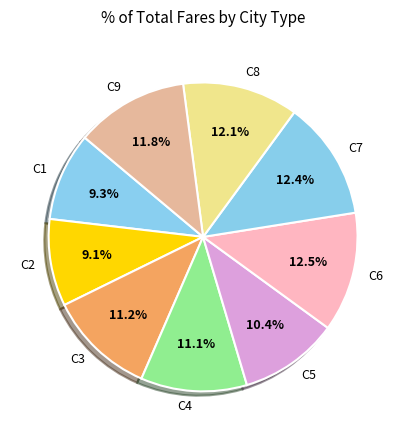

Is the sum of C4 and C6 greater than half?

No